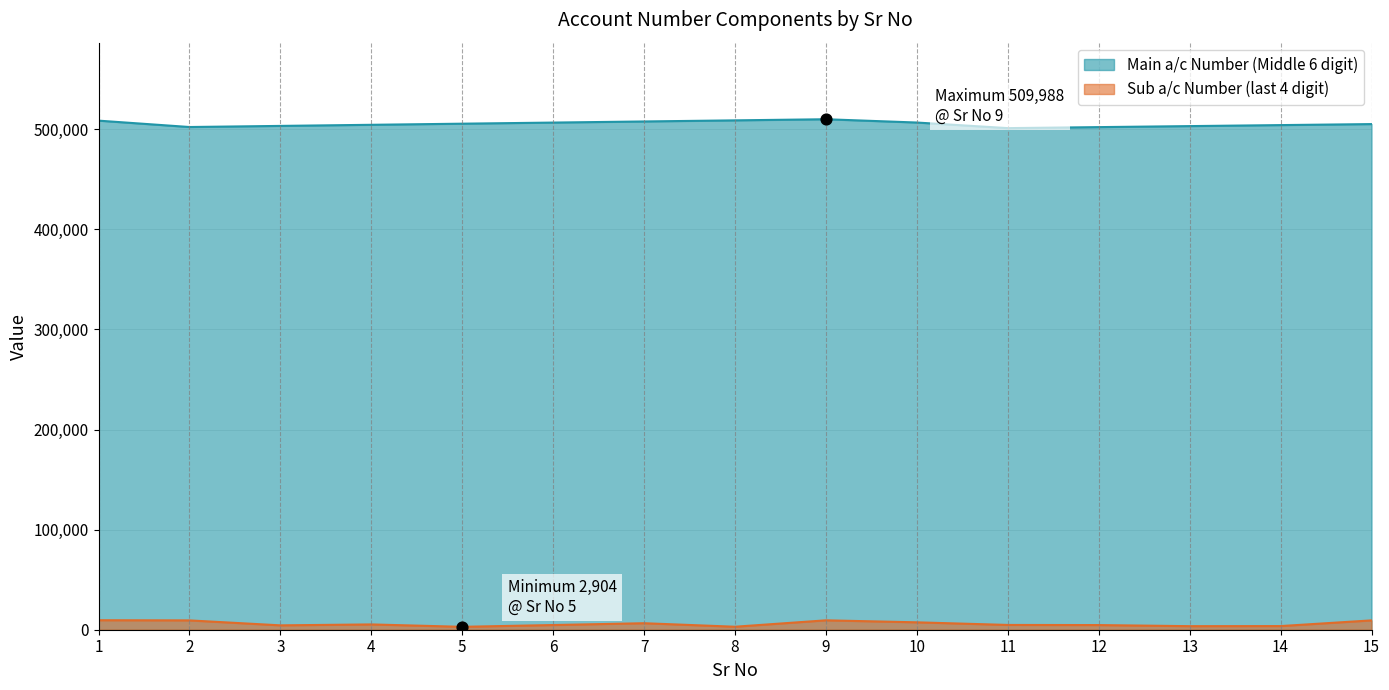

Which series has the widest spread of Y values?

Main a/c Number (Middle 6 digit)